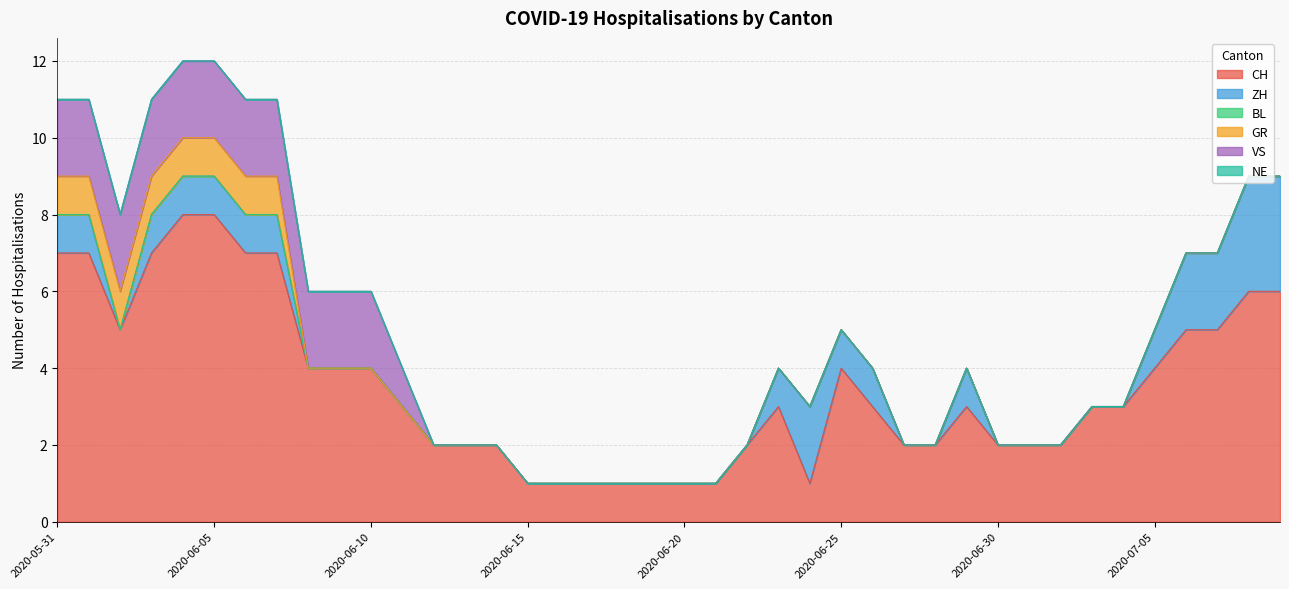

What position from the right is 2020-06-25?

15